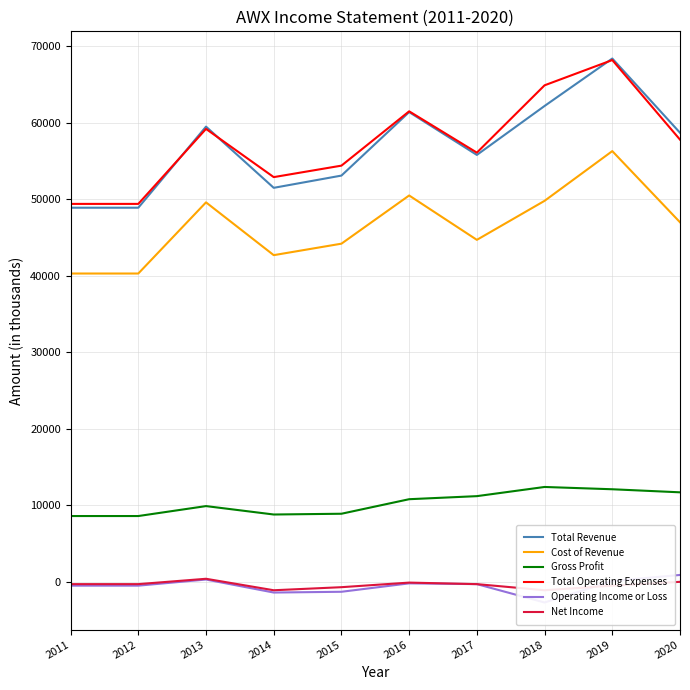

At how many categories does at least one series exceed 38814?

10